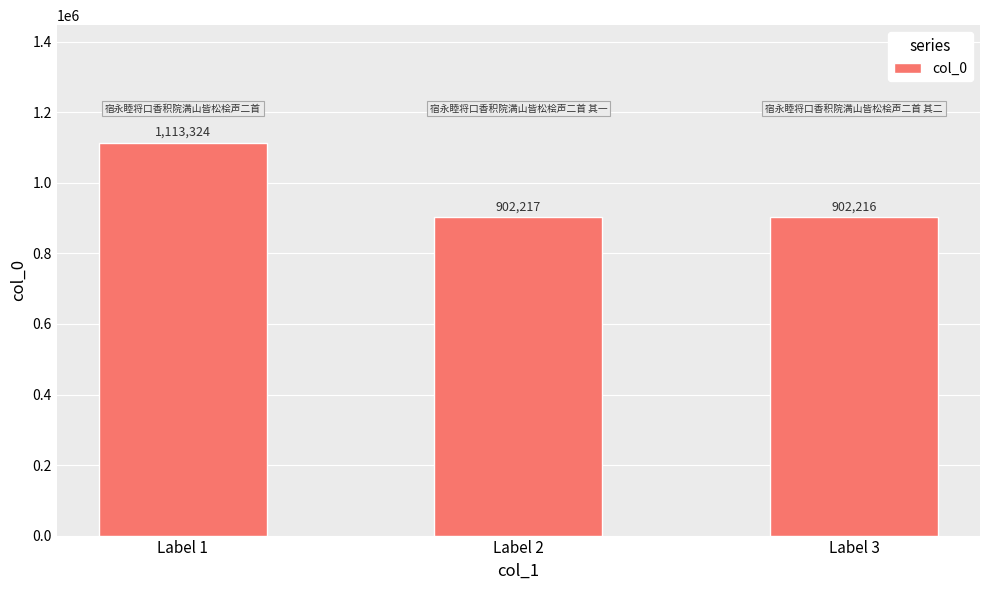

Count the number of categories in the chart.

3